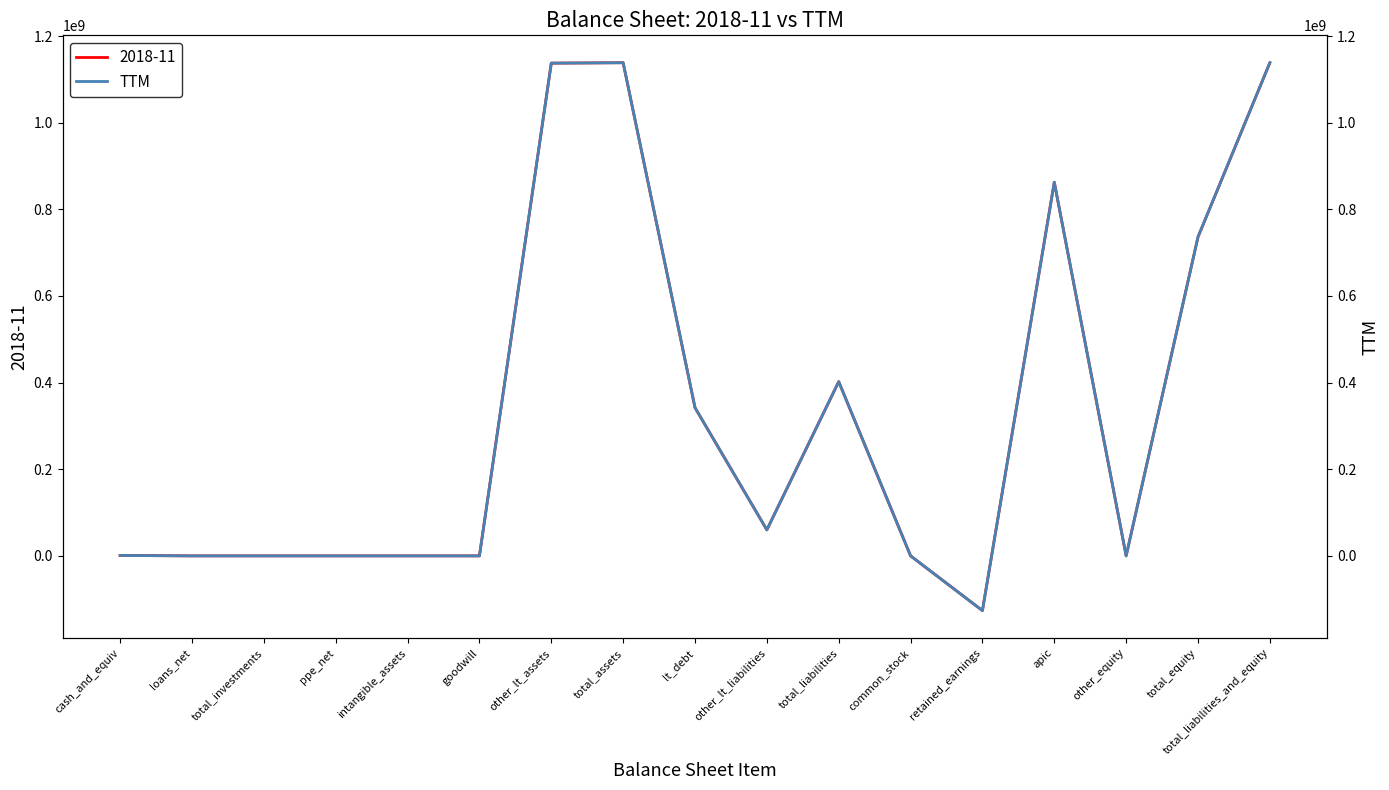

How many categories are shown in the chart?

17